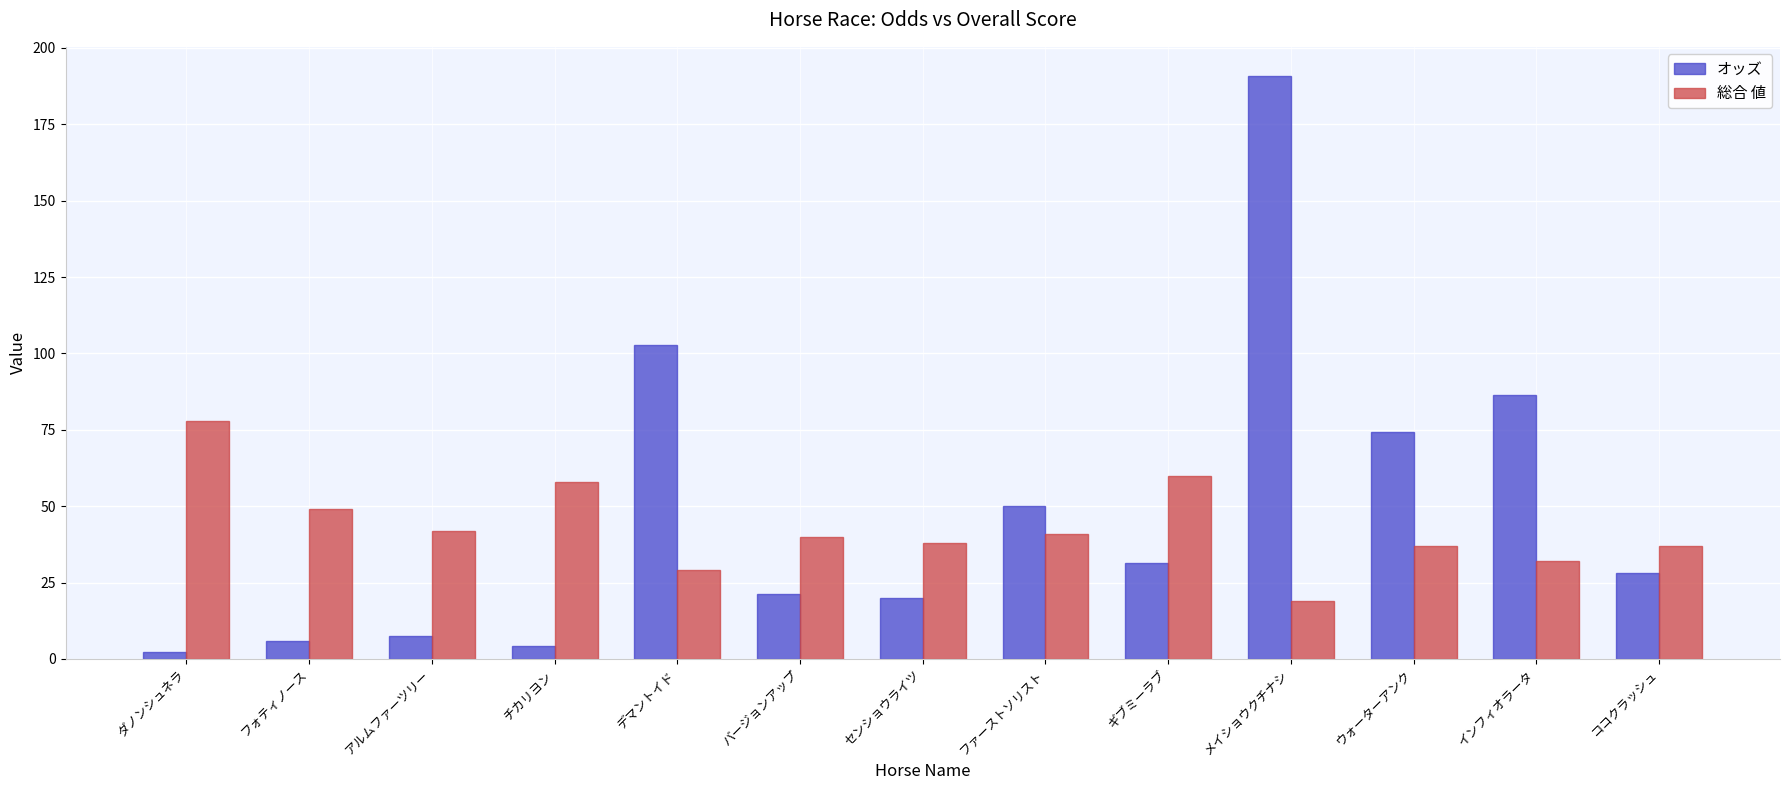

What is the sum of the オッズ values at インフィオラータ and フォティノース?

92.1